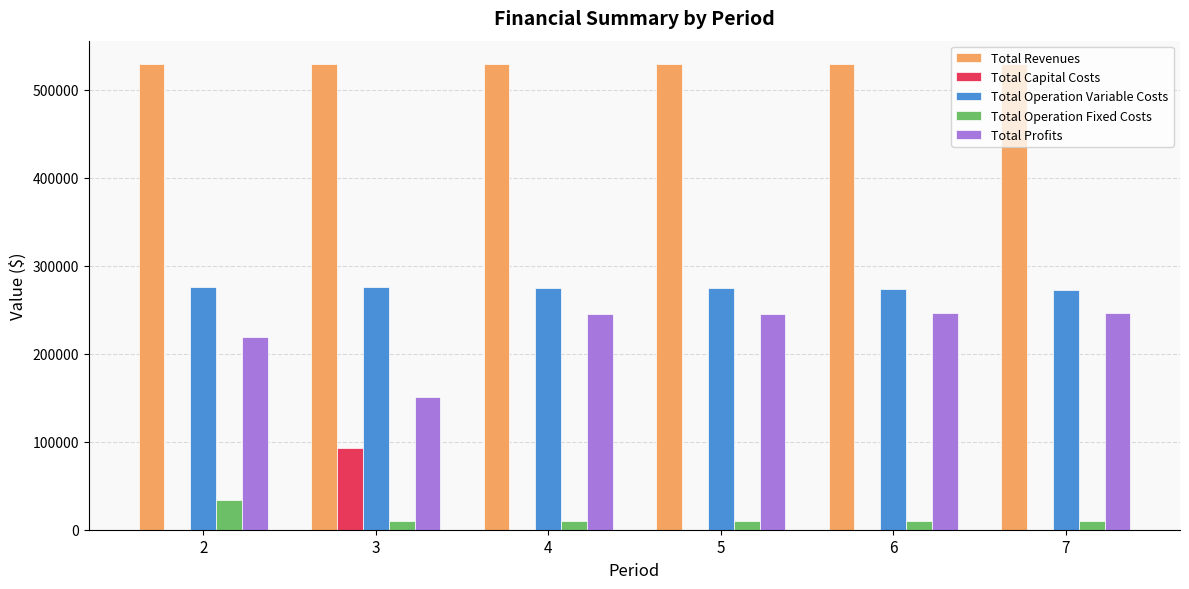

What is the highest value of the Total Capital Costs series?

92800.0